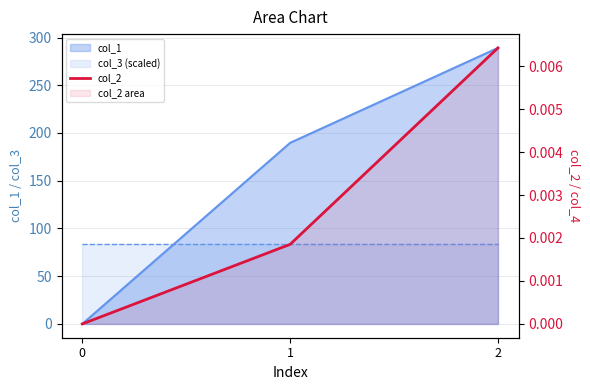

Between 2 and 1, which is larger?

2